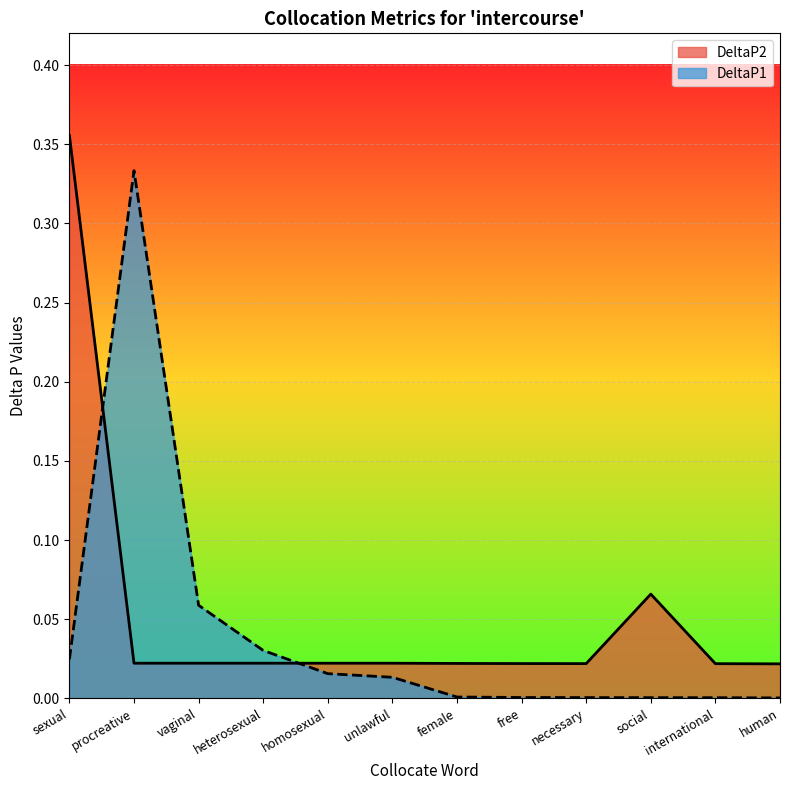

The value of DeltaP2 at social is 0.1. True or false?

True